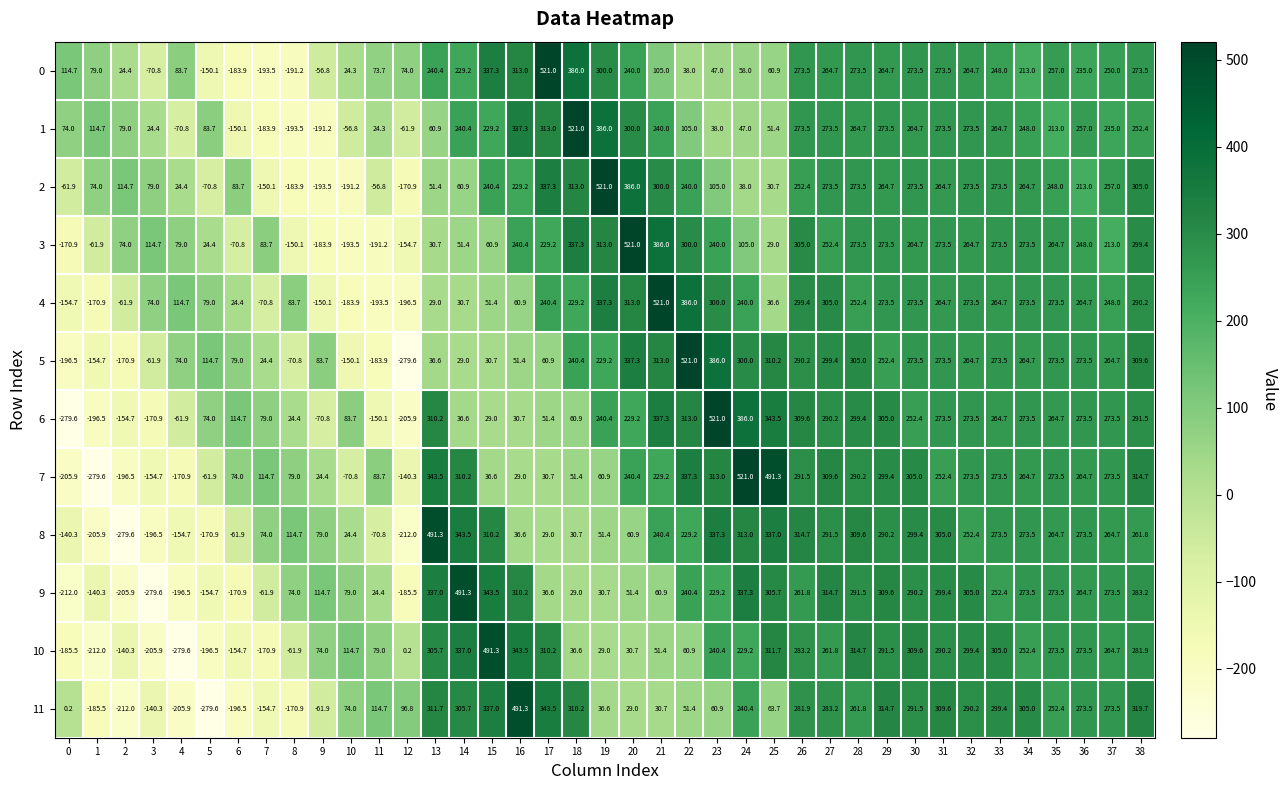

What is the sum of all 9 values?

5181.0